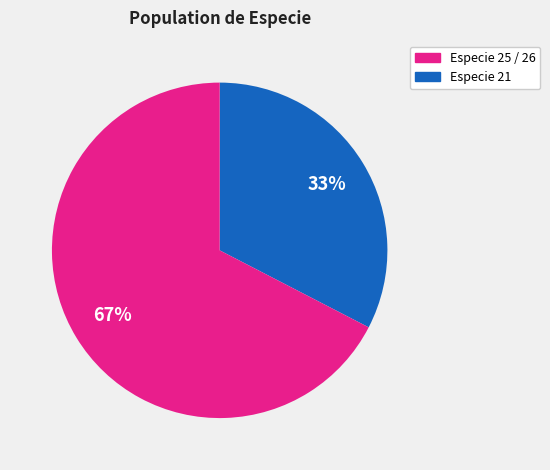

To the nearest percent, what is the average slice percentage?

50%